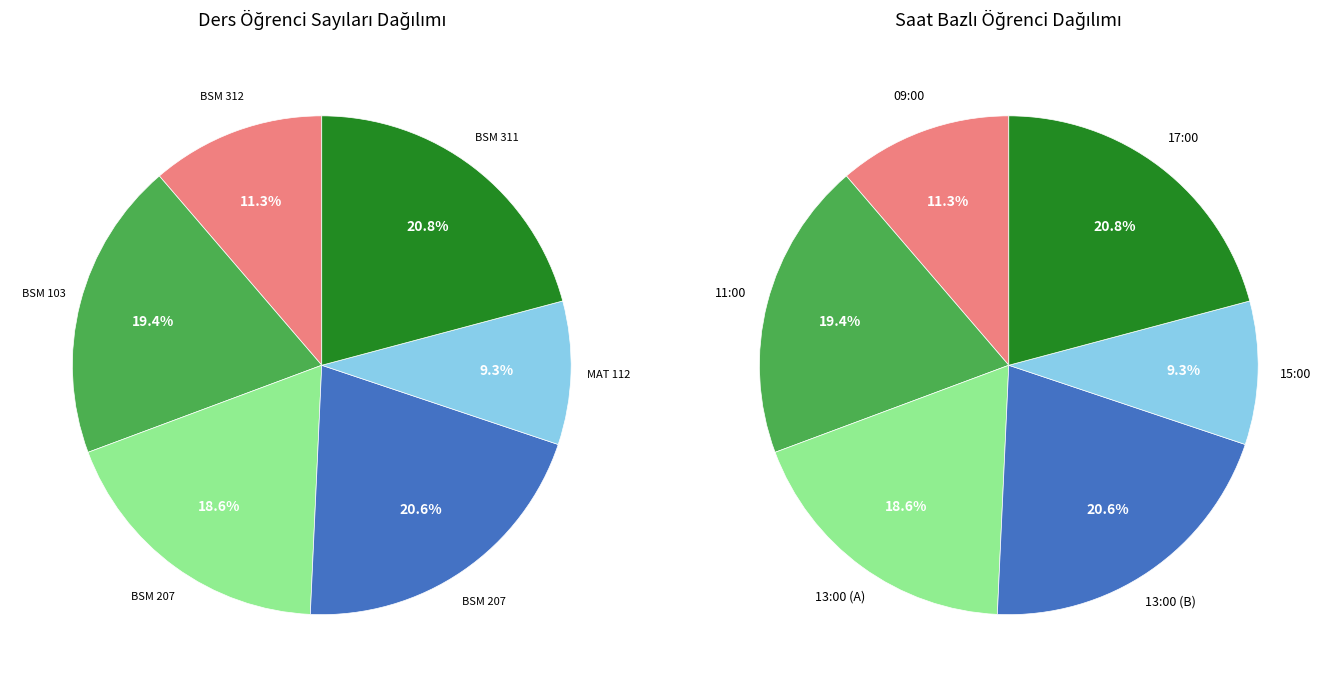

What is the smallest slice in the pie chart?

MAT 112 - MATEMATİK II